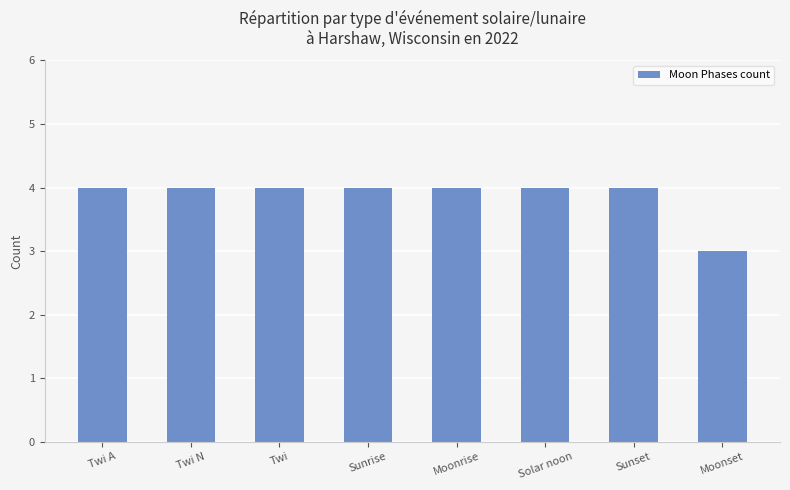

Reading left to right, transcribe all the data shown in this chart.

Twi A=4	Twi N=4	Twi=4	Sunrise=4	Moonrise=4	Solar noon=4	Sunset=4	Moonset=3